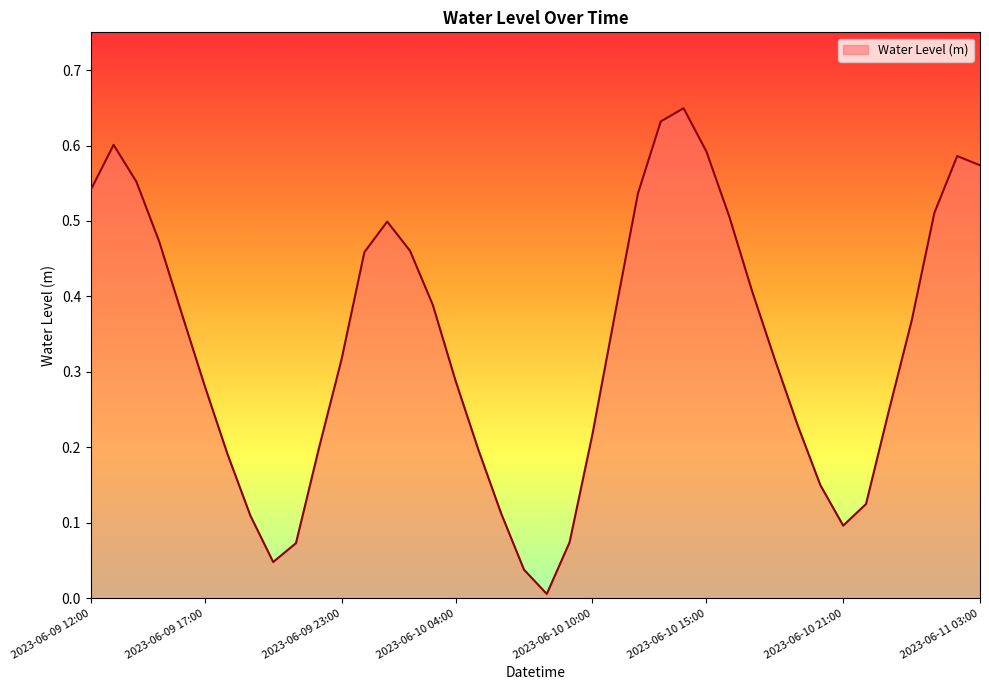

Is this an area chart (filled region under the line)?

Yes